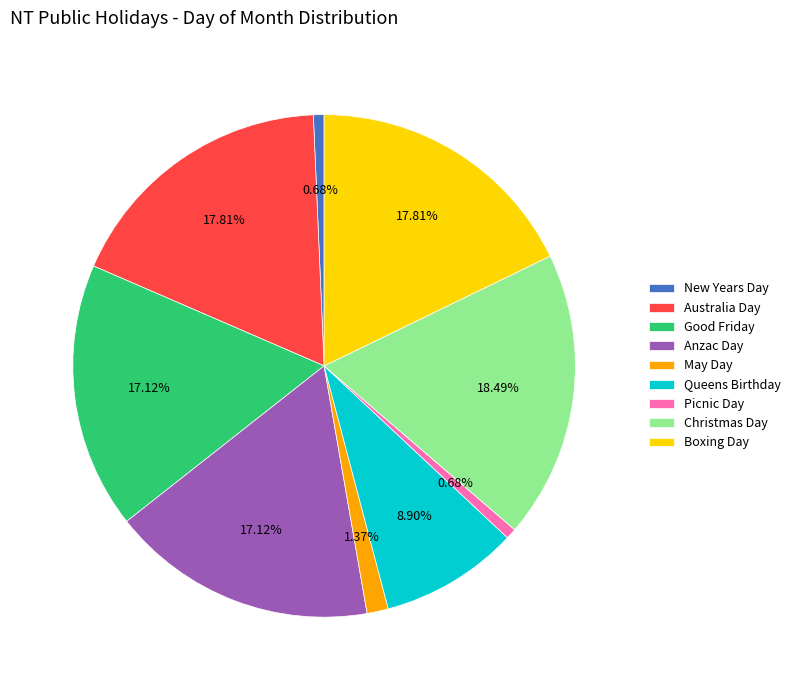

The Picnic Day slice represents 11% of the pie. True or false?

False